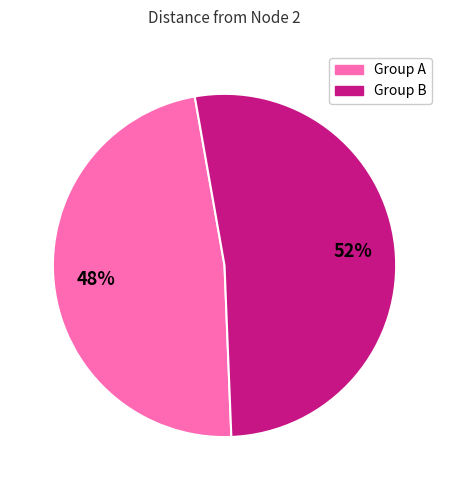

Which slice represents more than half of the pie?

Group B